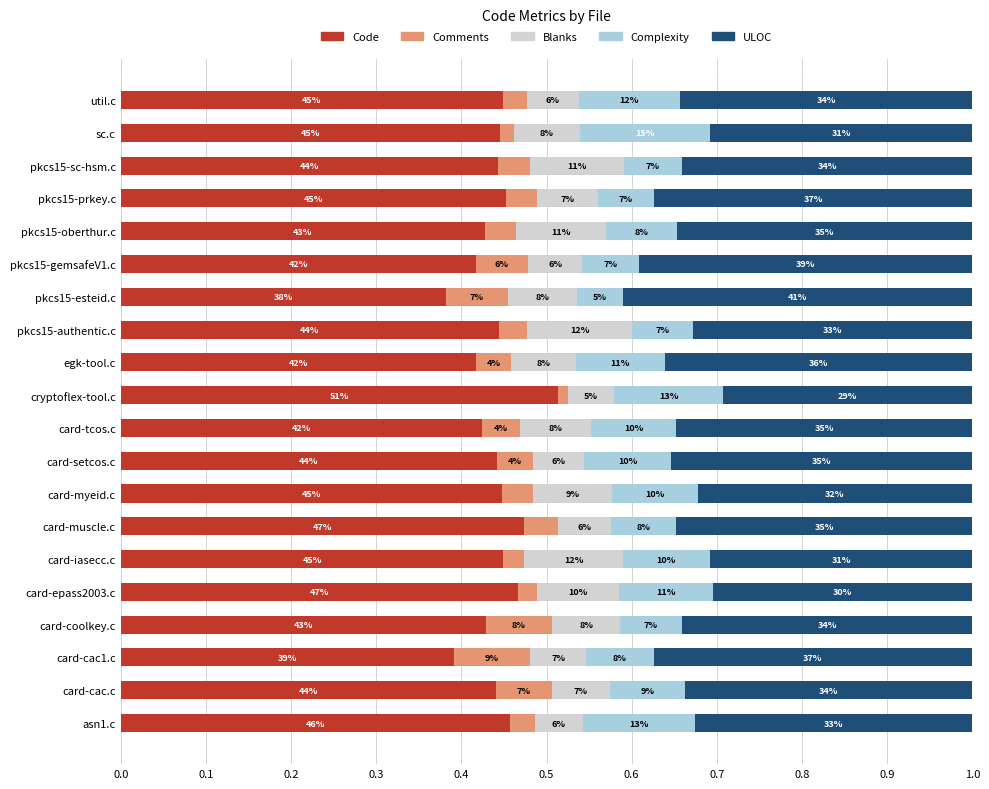

What are all the series names shown in the legend?

Code, Comments, Blanks, Complexity, ULOC